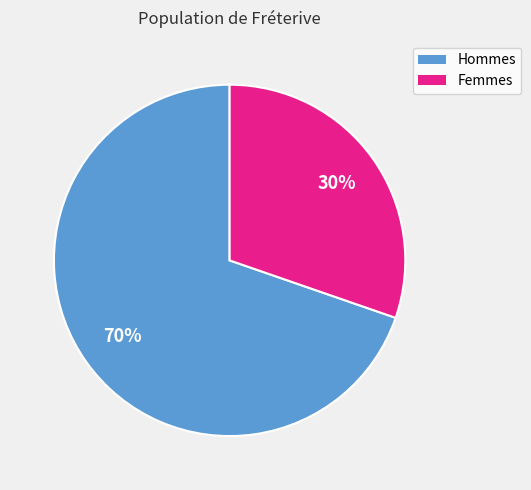

Count the number of slices in the pie.

2